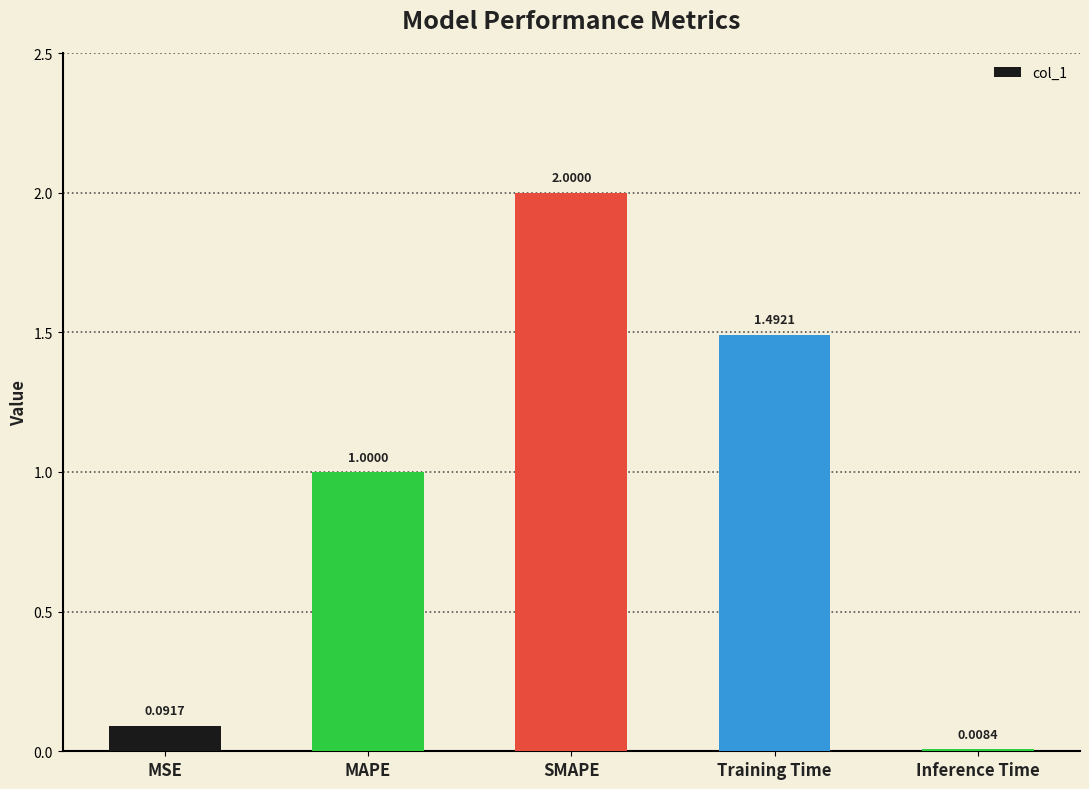

What is the sum of the values at Training Time and SMAPE?

3.5